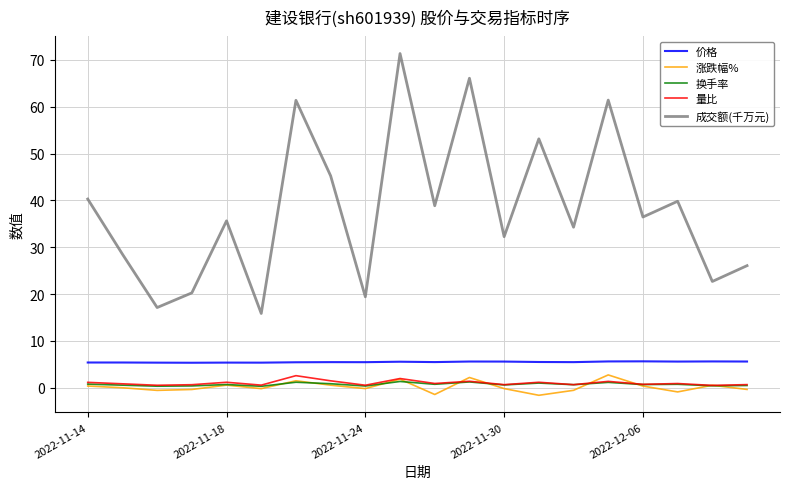

True or false: 价格 and 换手率 intersect in this chart.

False